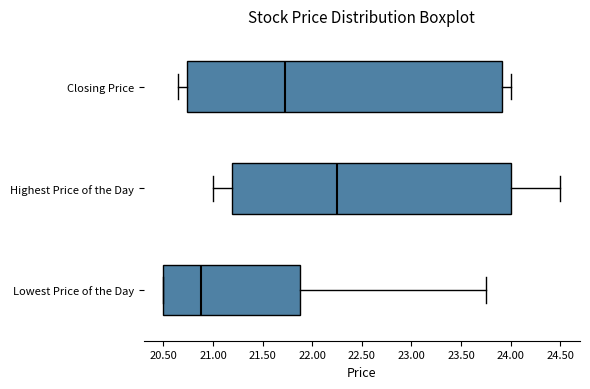

Where does the right whisker of the box for Lowest Price of the Day end on the x-axis? The values are not printed on the chart, so give them approximately, as read against the axis.

23.75